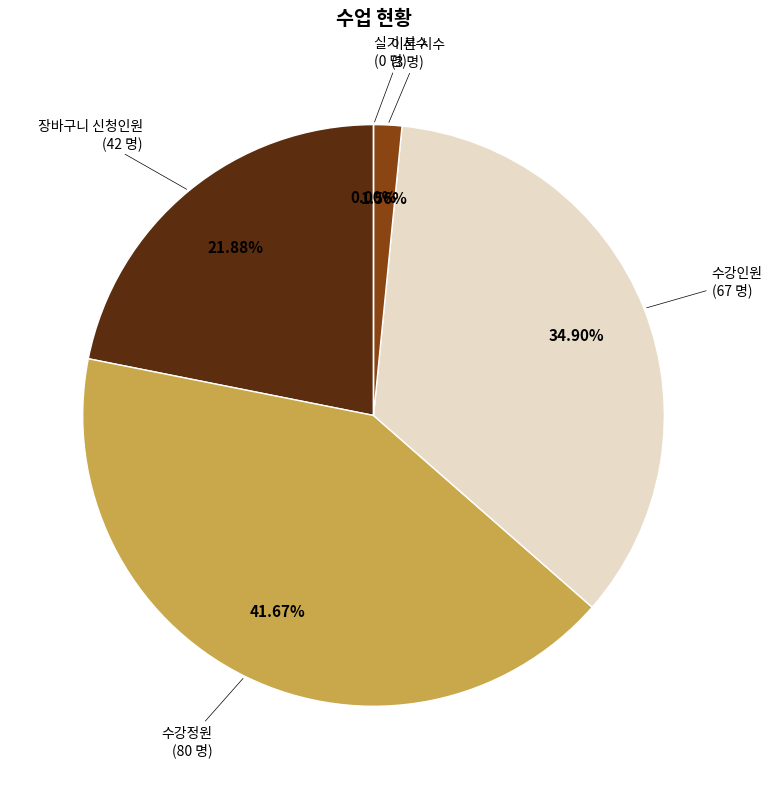

The 수강인원 slice represents 40% of the pie. True or false?

False